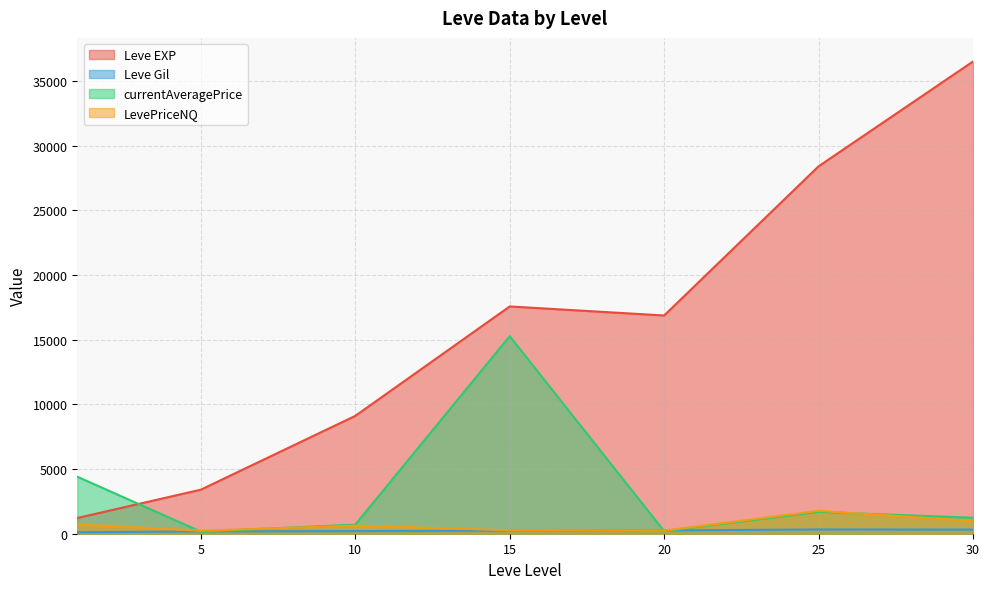

What are all the series names shown in the legend?

Leve EXP, Leve Gil, currentAveragePrice, LevePriceNQ